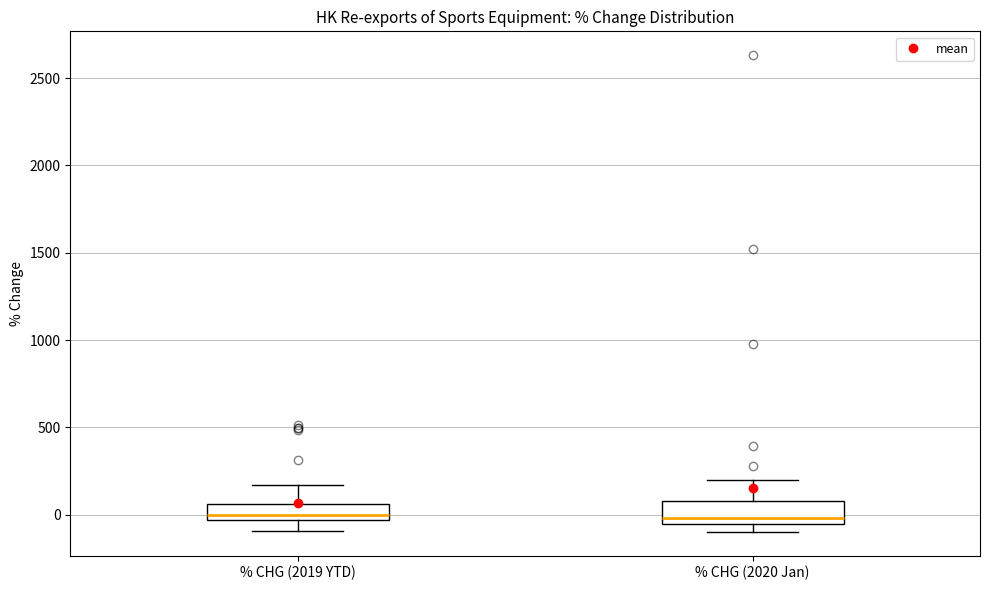

Reading left to right, read every box against the y-axis: the position of its median line, the range the box covers, and the ends of its whiskers. The values are not printed on the chart, so give them approximately, as read against the axis.

% CHG (2019 YTD): median 0, box -50 to 50, whiskers -100 to 150
% CHG (2020 Jan): median 0, box -50 to 100, whiskers -100 to 200